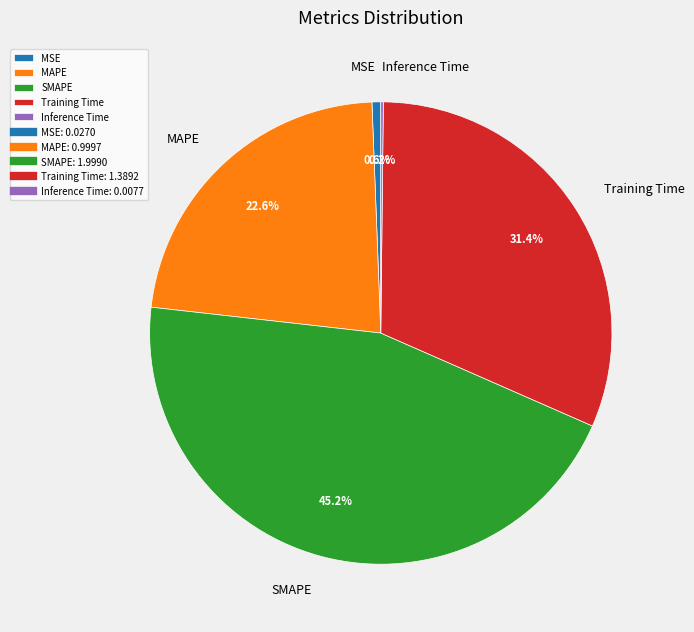

What is the largest slice in the pie chart?

SMAPE